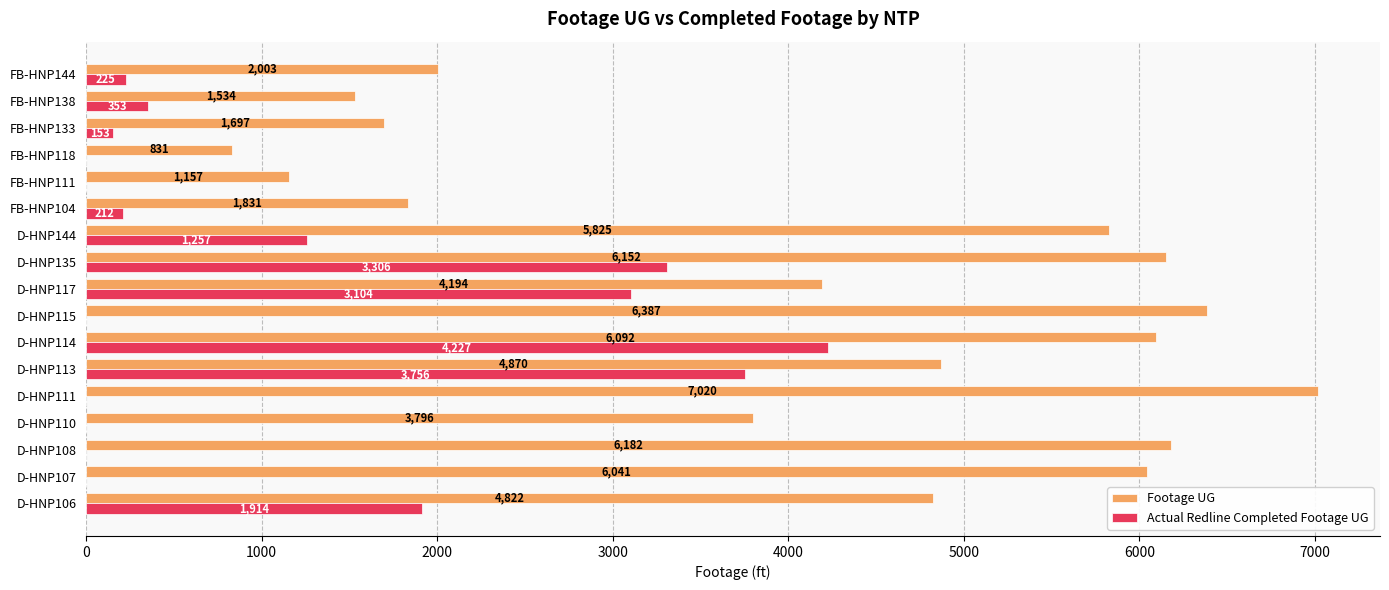

How many positive values does the Actual Redline Completed Footage UG series have?

10